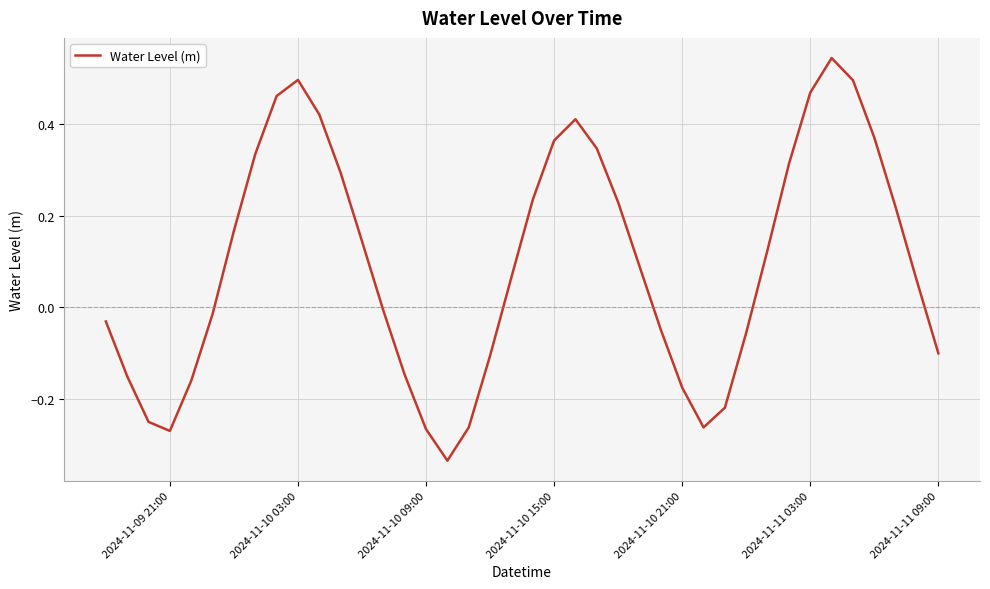

What is the difference between the maximum and minimum values?

0.9